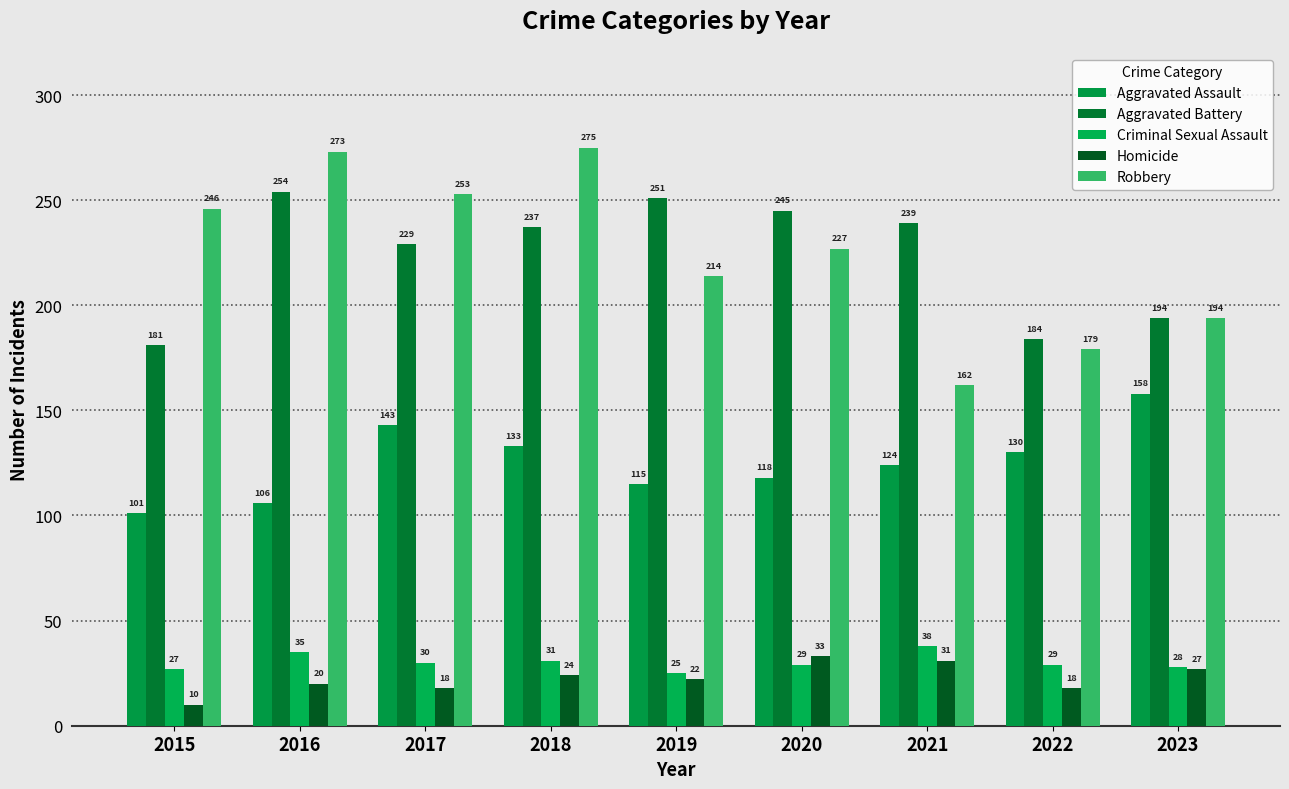

What is the sum of the Criminal Sexual Assault values at 2019 and 2017?

55